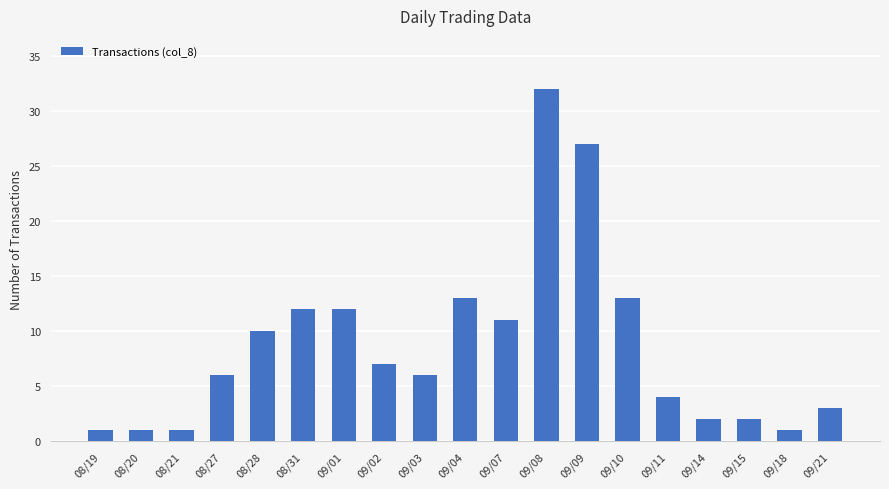

Count the number of categories in the chart.

19